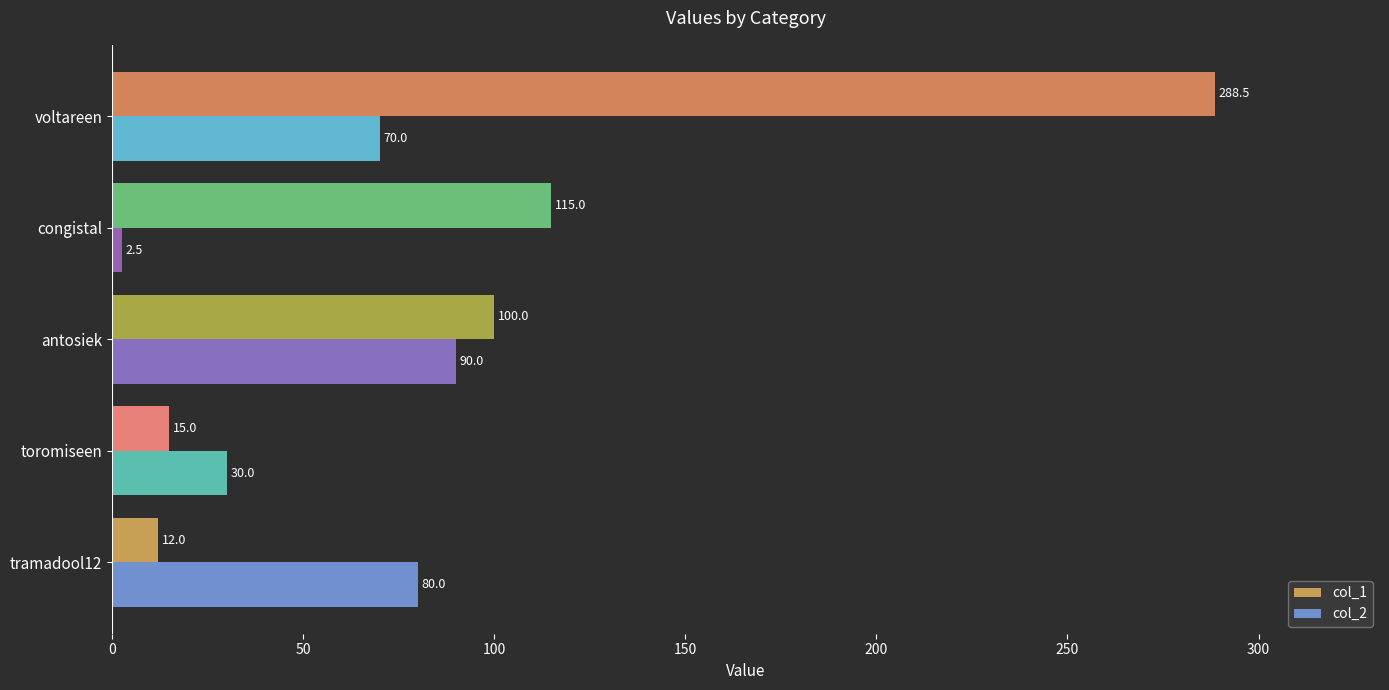

What is the spread (max minus min) of values at antosiek?

10.0